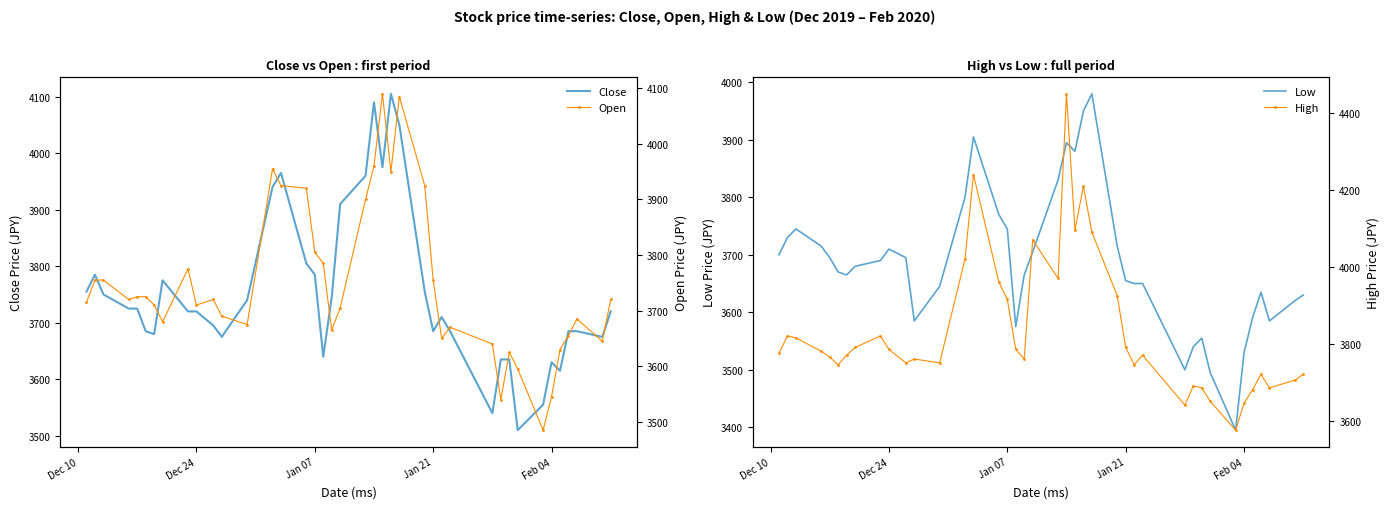

How many data points does each series have?

40